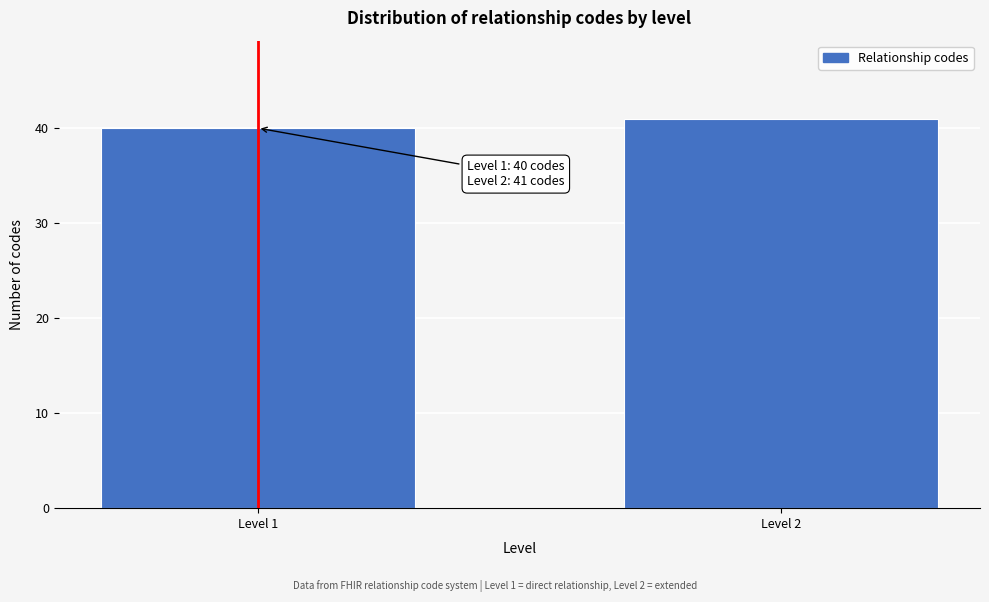

Reading right to left, list all the values displayed in this chart.

Level 2=41	Level 1=40